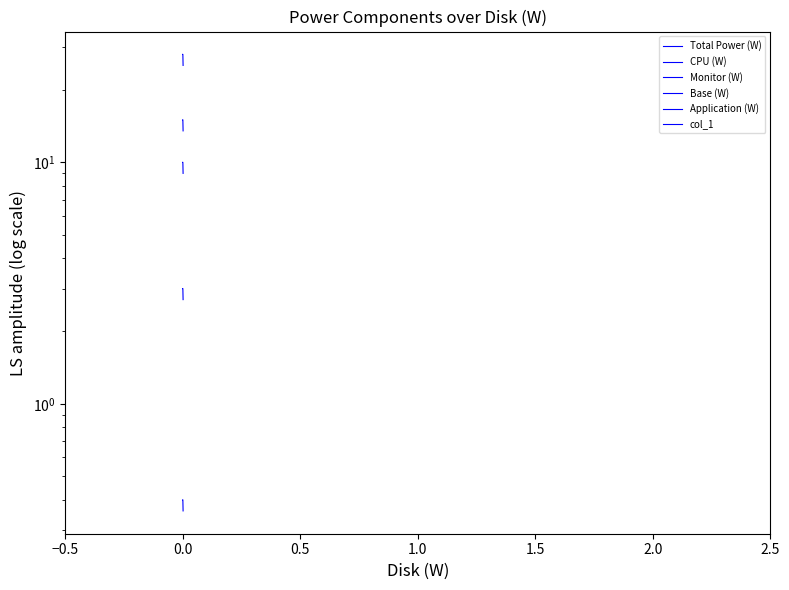

Count the Base (W) values in the range 13 to 15.

3